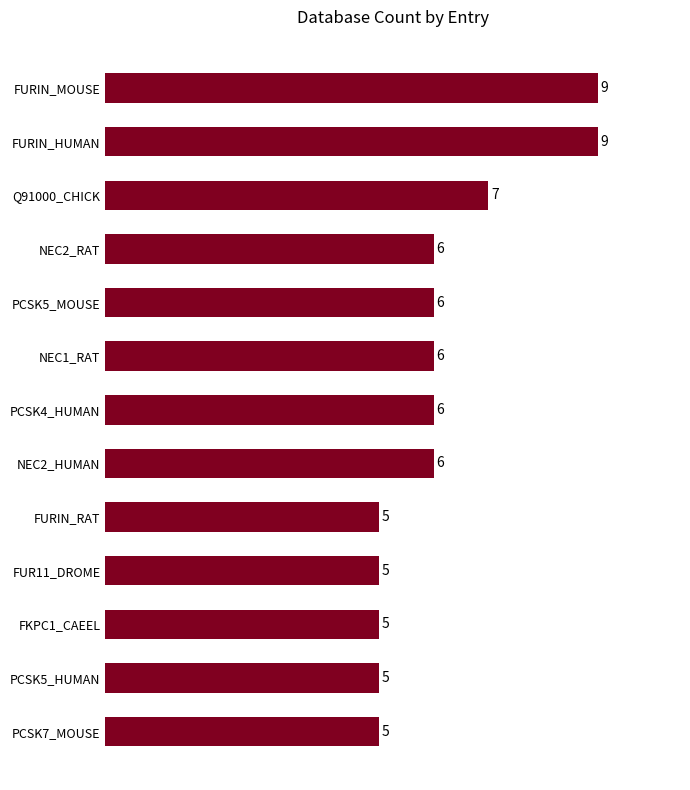

What is the sum of the values at FUR11_DROME and PCSK7_MOUSE?

10